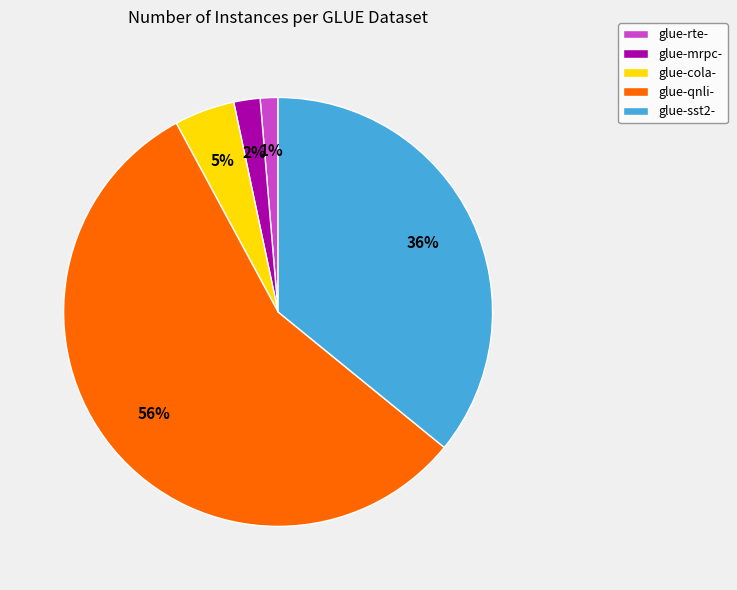

To the nearest percent, what is the combined percentage of glue-sst2- and glue-rte-?

37%